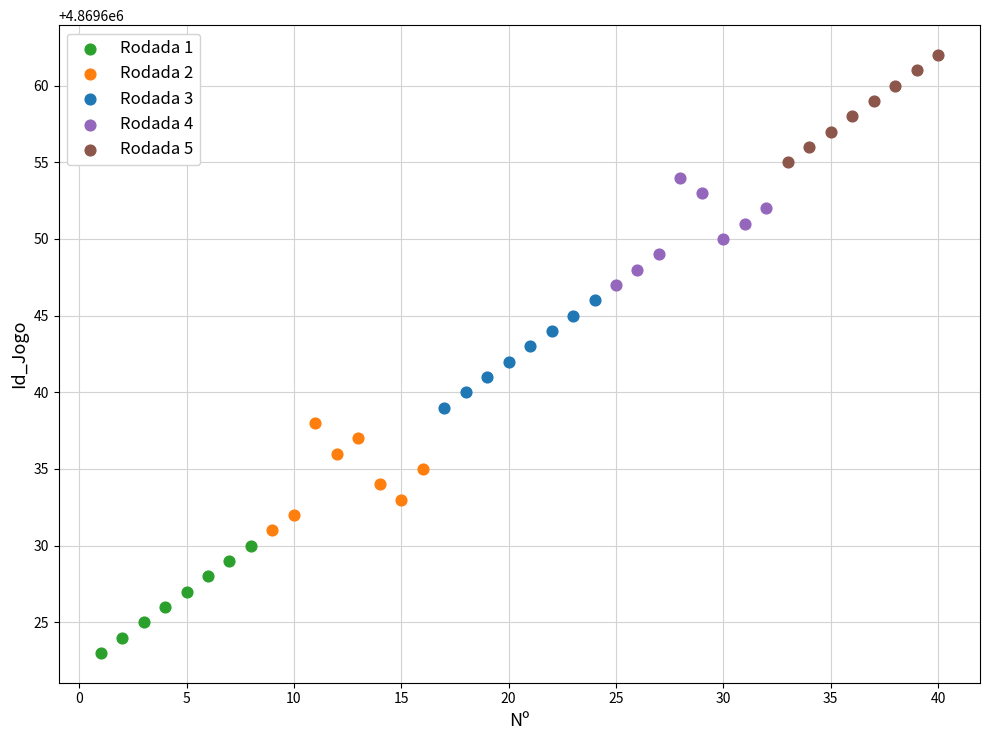

Which series reaches the minimum Y coordinate?

Rodada 1